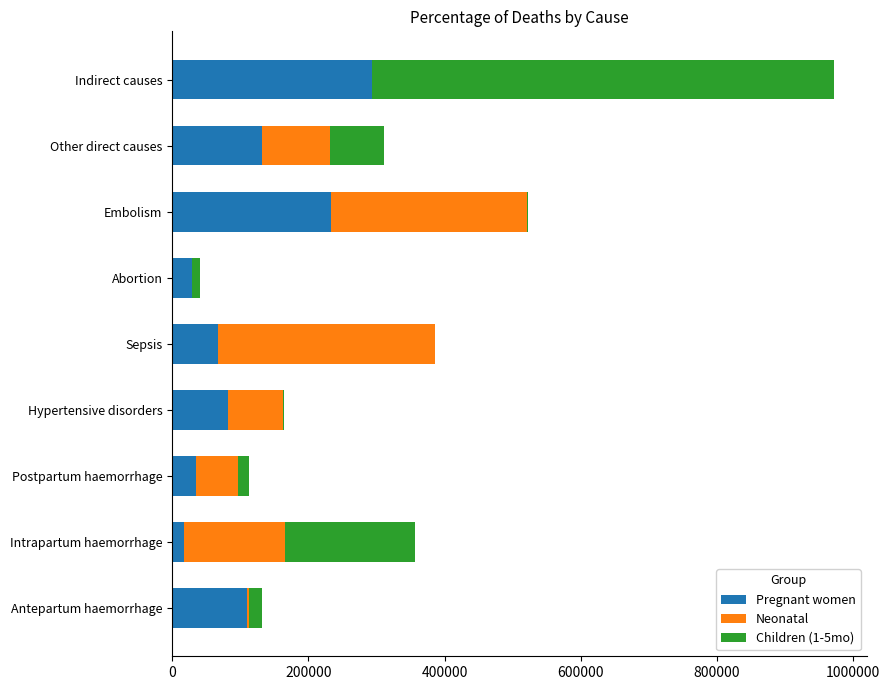

True or false: Pregnant women has a value of 67300.0 at Sepsis.

True